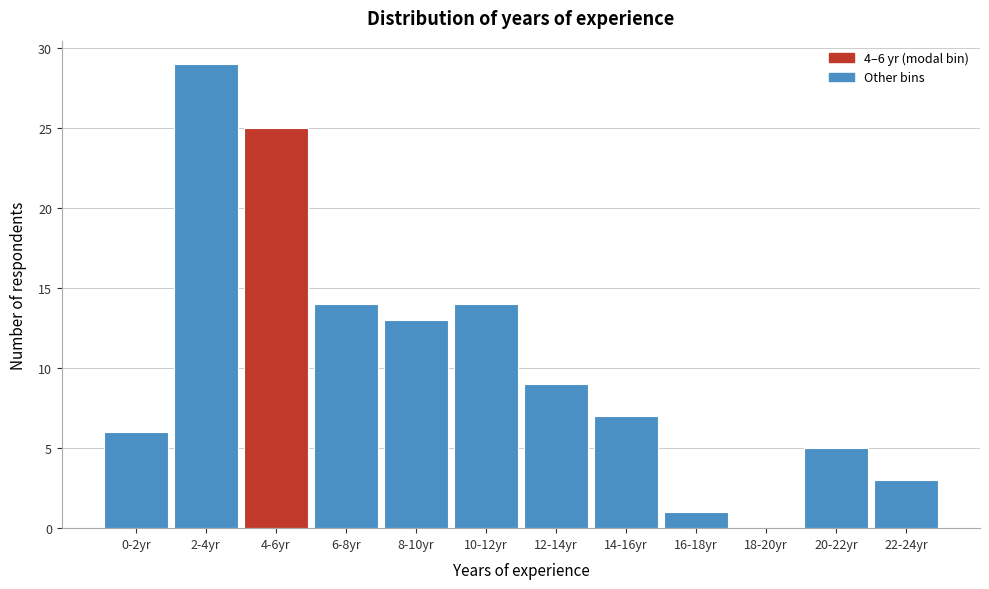

Reading left to right, list all the values displayed in this chart.

0-2yr=6	2-4yr=29	4-6yr=25	6-8yr=14	8-10yr=13	10-12yr=14	12-14yr=9	14-16yr=7	16-18yr=1	18-20yr=0	20-22yr=5	22-24yr=3